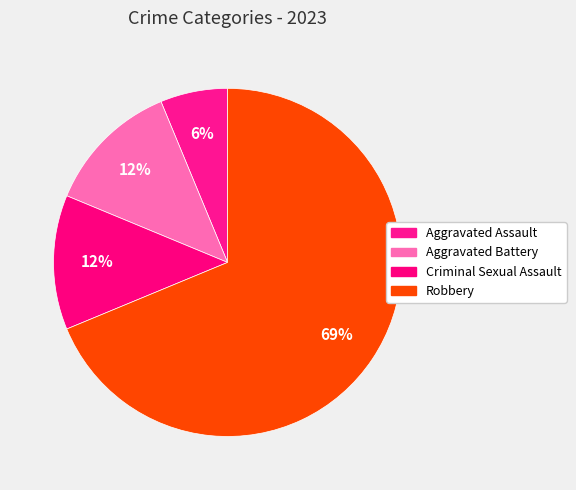

How many slices are in this pie chart?

4